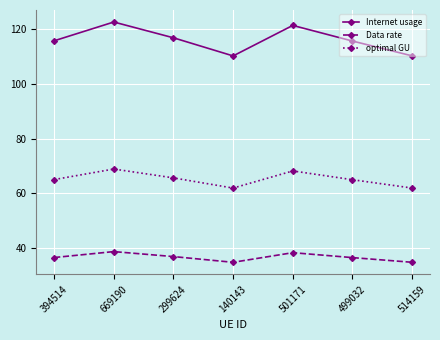

Is it true that Data rate equals 50.8 at 394514?

False